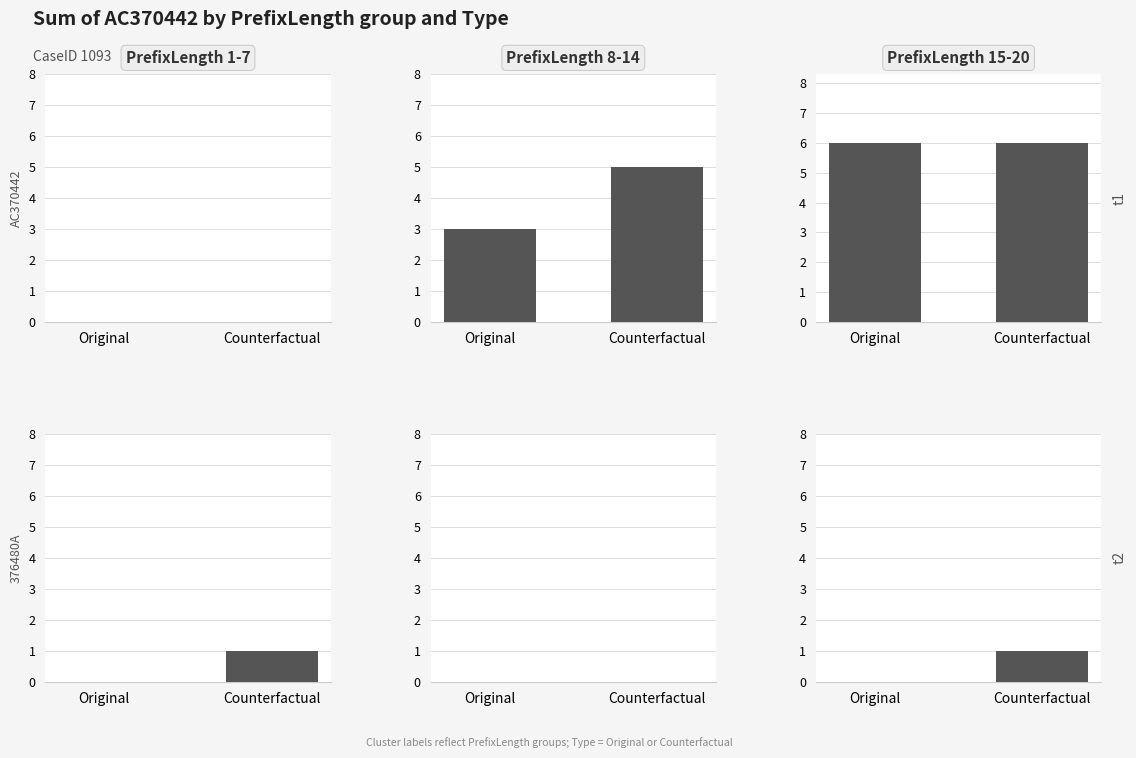

List the labels in order of PrefixLength 1-7 value, smallest first.

Original, Counterfactual